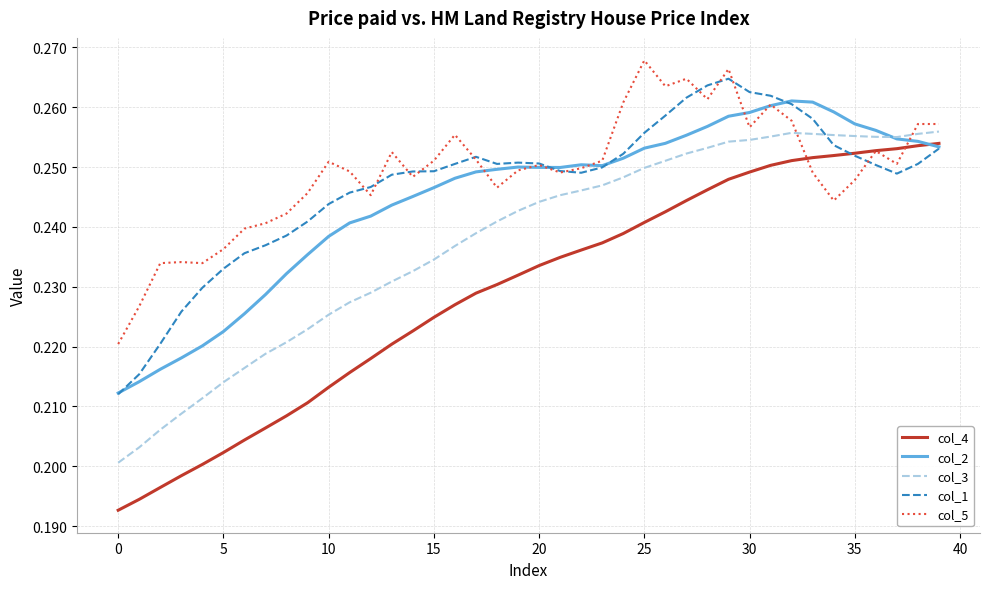

True or false: col_3 and col_4 intersect in this chart.

False